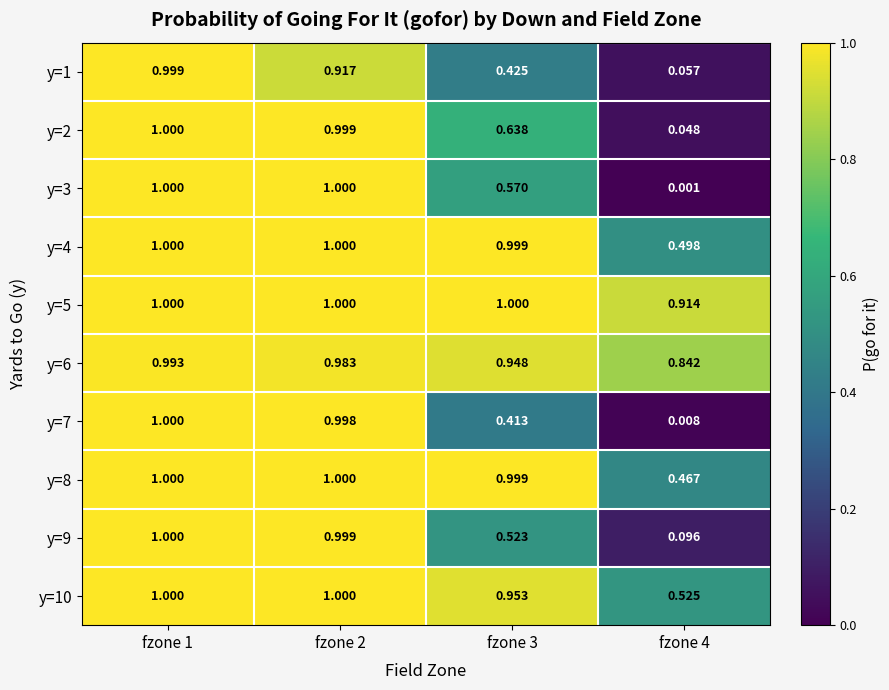

Reading left to right, list all the values displayed in this chart.

y=1: fzone 1=1.0	fzone 2=0.9	fzone 3=0.4	fzone 4=0.1
y=2: fzone 1=1.0	fzone 2=1.0	fzone 3=0.6	fzone 4=0.0
y=3: fzone 1=1.0	fzone 2=1.0	fzone 3=0.6	fzone 4=0.0
y=4: fzone 1=1.0	fzone 2=1.0	fzone 3=1.0	fzone 4=0.5
y=5: fzone 1=1.0	fzone 2=1.0	fzone 3=1.0	fzone 4=0.9
y=6: fzone 1=1.0	fzone 2=1.0	fzone 3=0.9	fzone 4=0.8
y=7: fzone 1=1.0	fzone 2=1.0	fzone 3=0.4	fzone 4=0.0
y=8: fzone 1=1.0	fzone 2=1.0	fzone 3=1.0	fzone 4=0.5
y=9: fzone 1=1.0	fzone 2=1.0	fzone 3=0.5	fzone 4=0.1
y=10: fzone 1=1.0	fzone 2=1.0	fzone 3=1.0	fzone 4=0.5